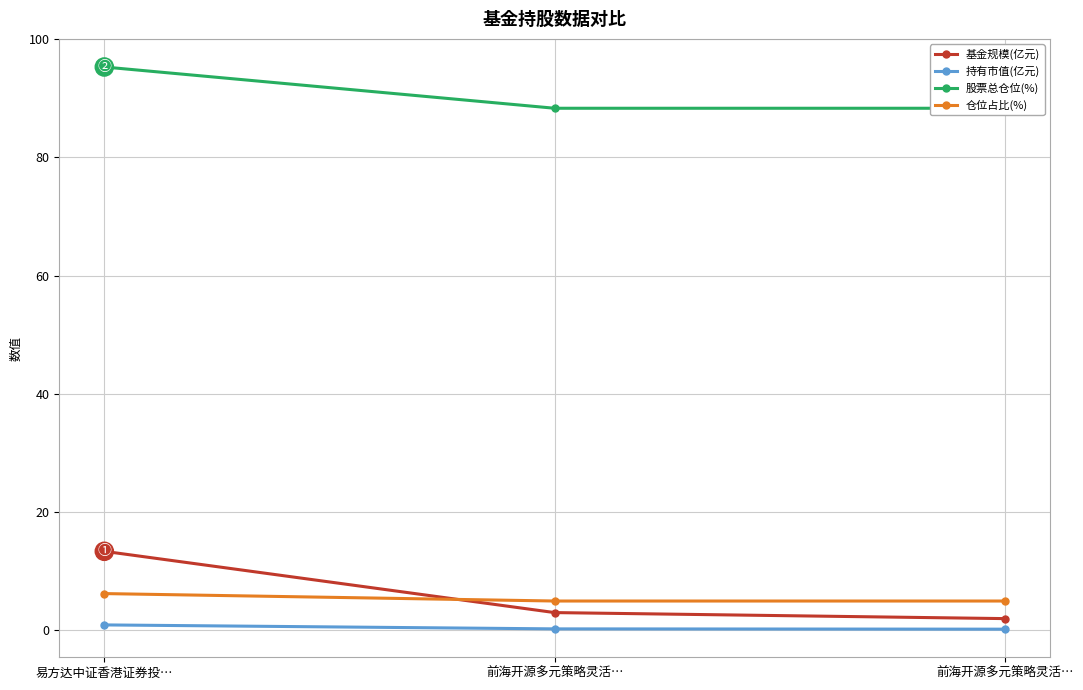

Is it true that 股票总仓位(%) equals 88.3 at 前海开源多元策略灵活…?

True